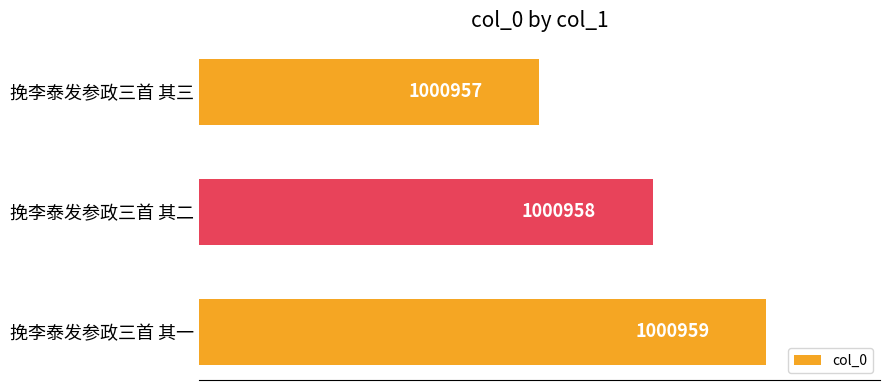

Are the bars horizontal?

Yes